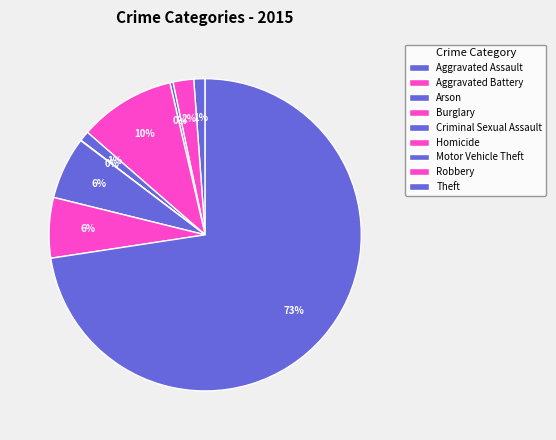

Count the number of slices in the pie.

9